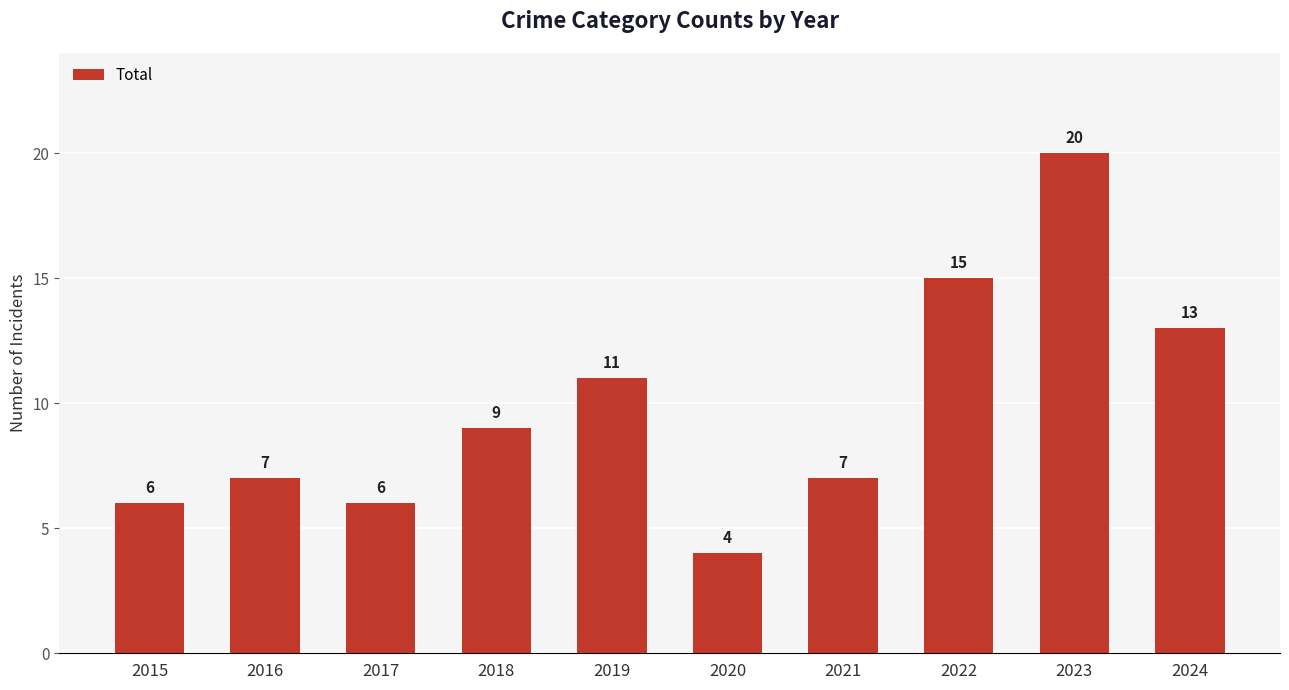

What is the sum of the values at 2020 and 2018?

13